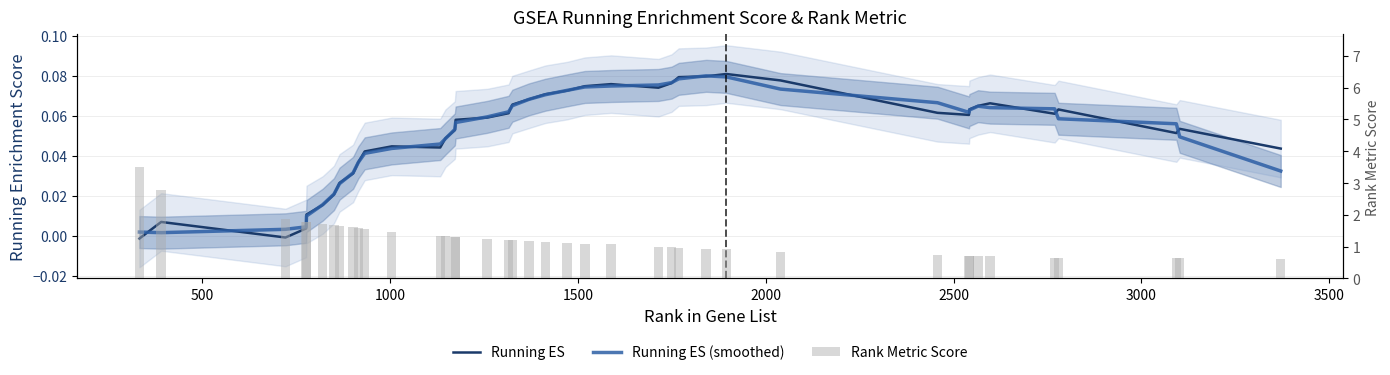

Does the chart contain any negative values?

Yes